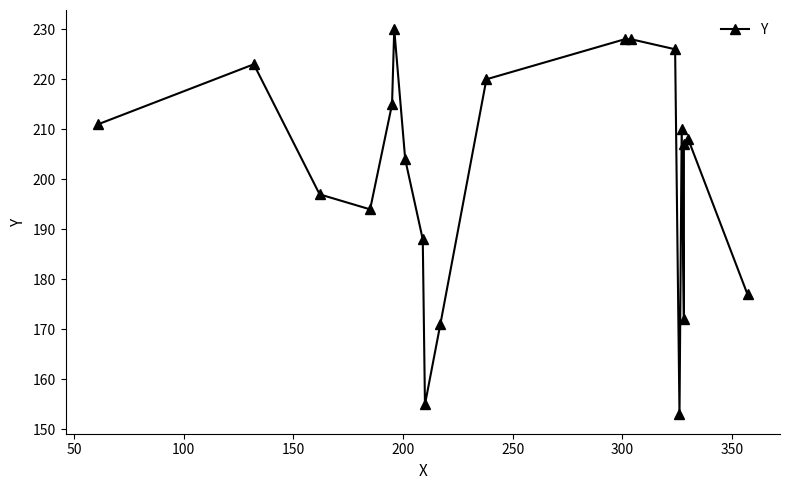

Is this an area chart (filled region under the line)?

No